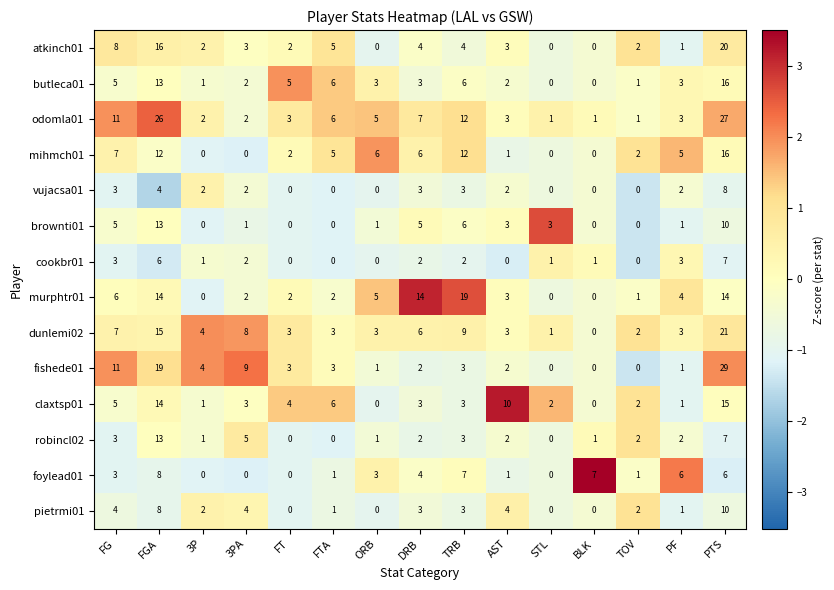

At how many categories does at least one series exceed 18?

3